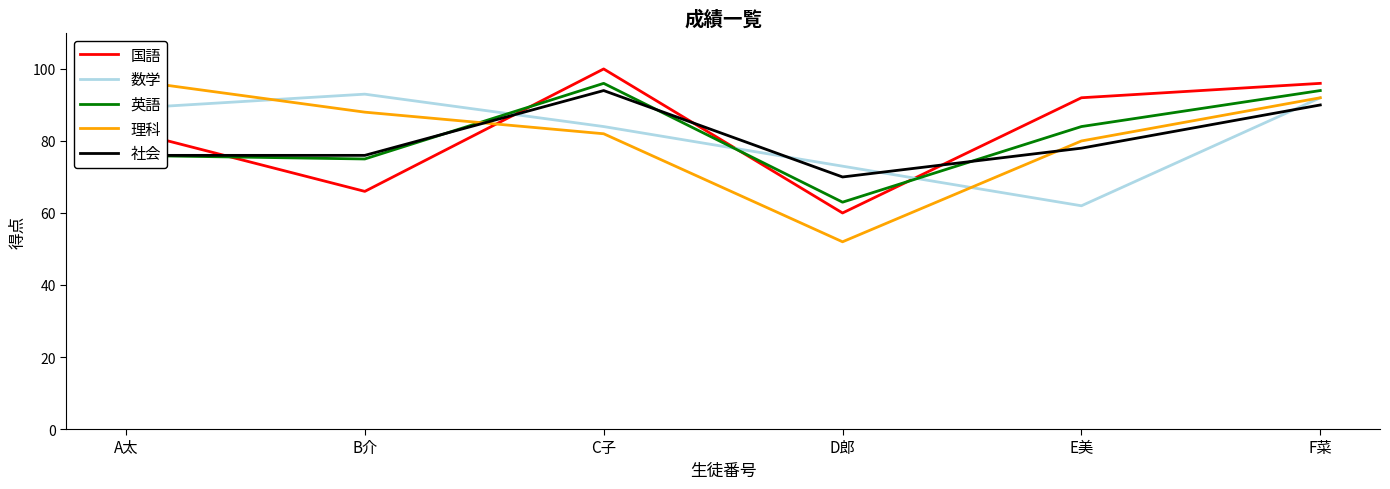

What is the highest value of the 社会 series?

94